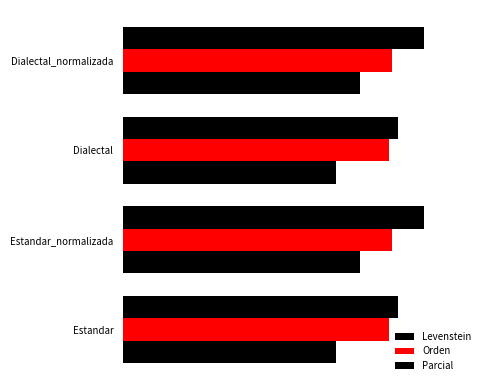

What are all the series names shown in the legend?

Levenstein, Orden, Parcial